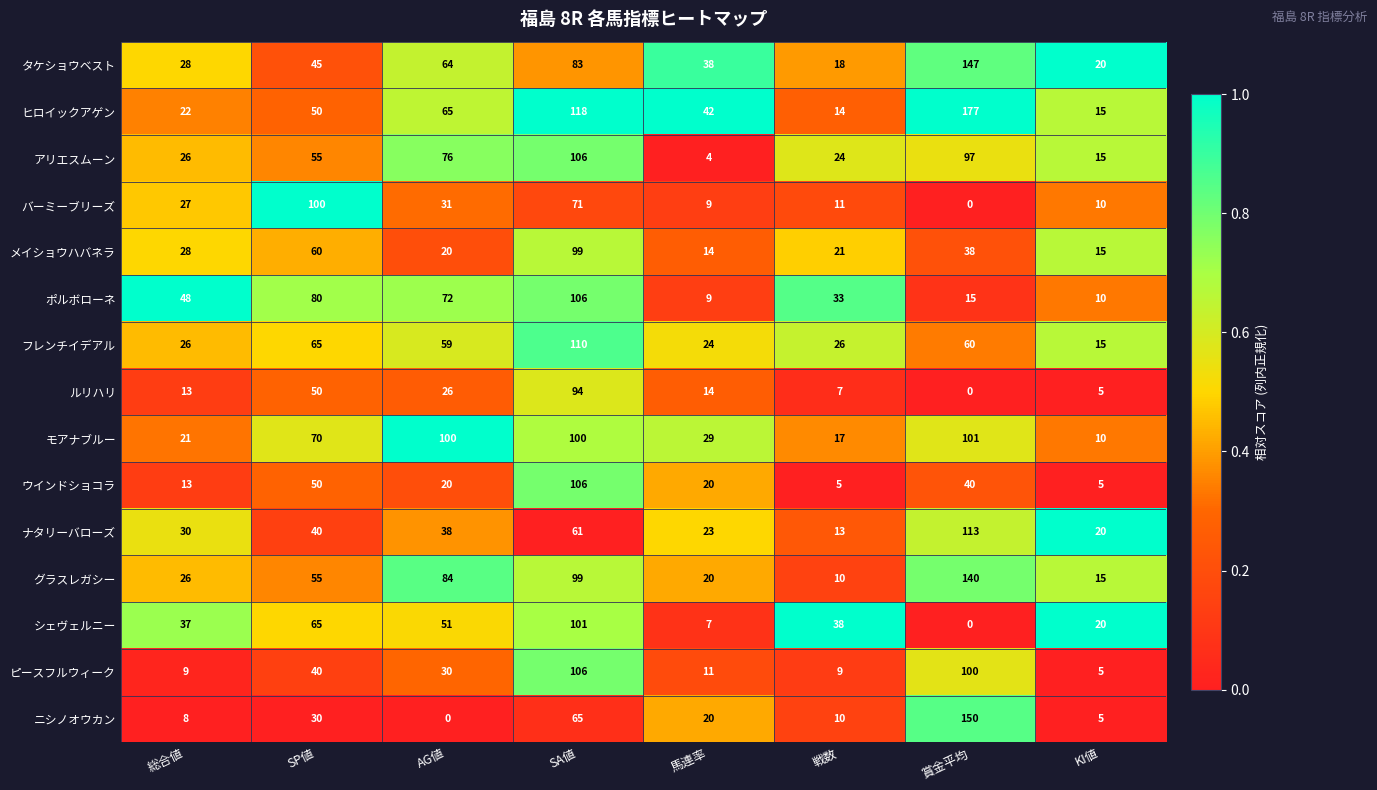

Rank the categories by ルリハリ value from highest to lowest.

SA値, SP値, AG値, 馬連率, 総合値, 戦数, KI値, 賞金平均